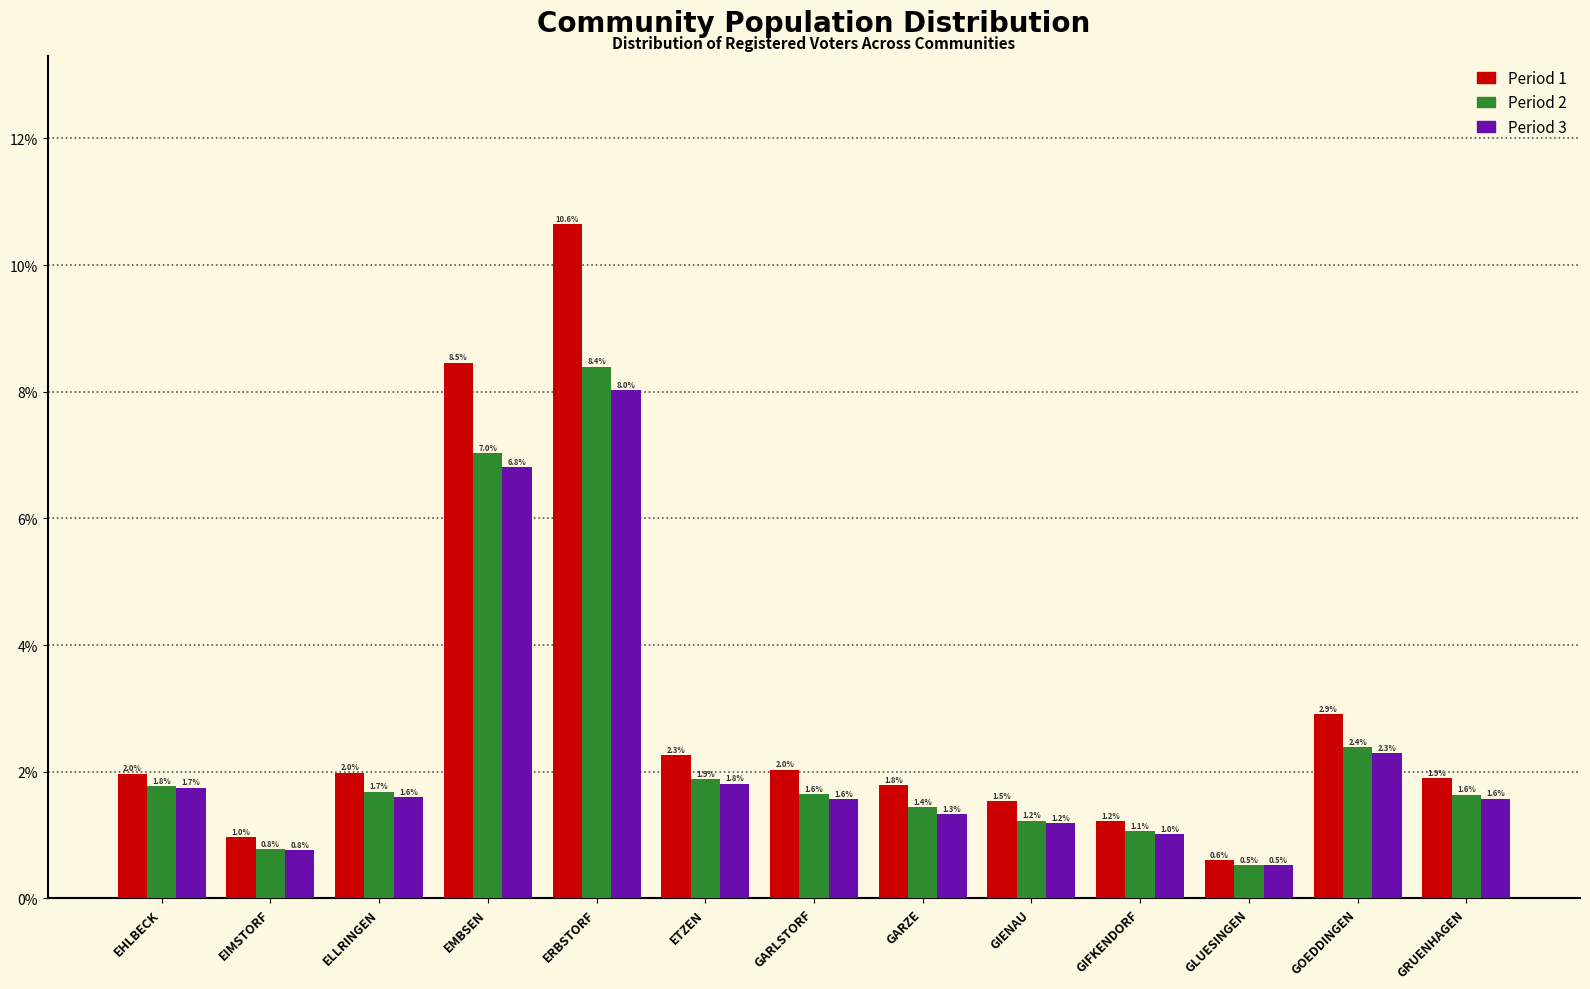

Reading left to right, list all the values displayed in this chart.

Period 1: EHLBECK=2.0	EIMSTORF=1.0	ELLRINGEN=2.0	EMBSEN=8.5	ERBSTORF=10.6	ETZEN=2.3	GARLSTORF=2.0	GARZE=1.8	GIENAU=1.5	GIFKENDORF=1.2	GLUESINGEN=0.6	GOEDDINGEN=2.9	GRUENHAGEN=1.9
Period 2: EHLBECK=1.8	EIMSTORF=0.8	ELLRINGEN=1.7	EMBSEN=7.0	ERBSTORF=8.4	ETZEN=1.9	GARLSTORF=1.6	GARZE=1.4	GIENAU=1.2	GIFKENDORF=1.1	GLUESINGEN=0.5	GOEDDINGEN=2.4	GRUENHAGEN=1.6
Period 3: EHLBECK=1.7	EIMSTORF=0.8	ELLRINGEN=1.6	EMBSEN=6.8	ERBSTORF=8.0	ETZEN=1.8	GARLSTORF=1.6	GARZE=1.3	GIENAU=1.2	GIFKENDORF=1.0	GLUESINGEN=0.5	GOEDDINGEN=2.3	GRUENHAGEN=1.6